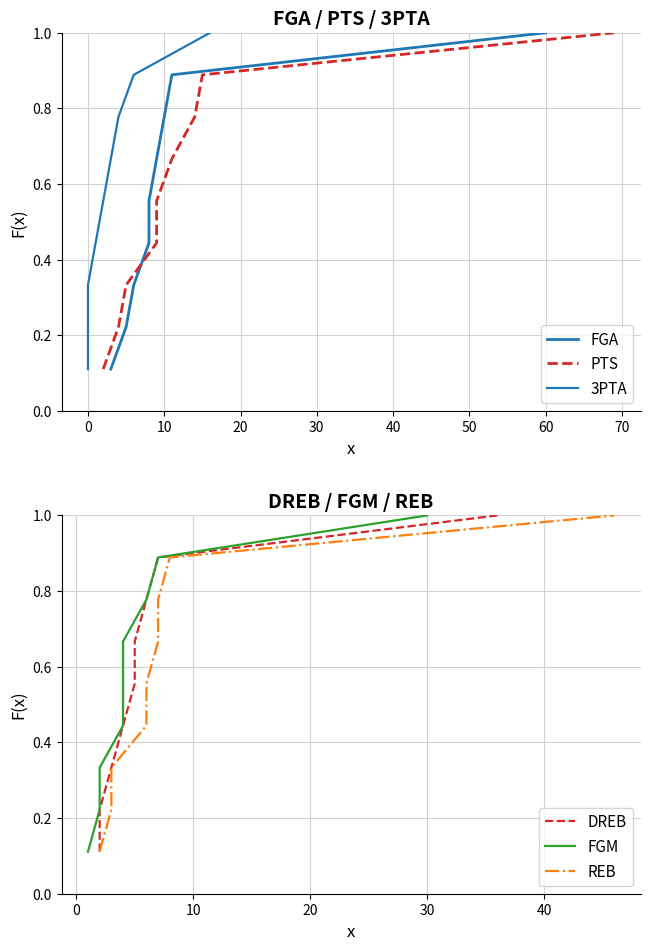

True or false: FGM and 3PTA cross at least once.

False